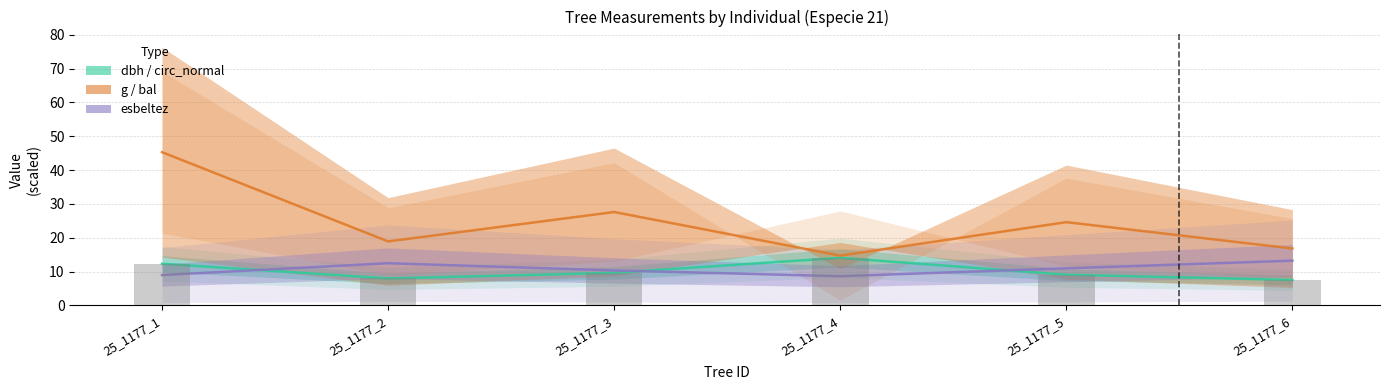

What is the maximum value shown in the chart?

45.3